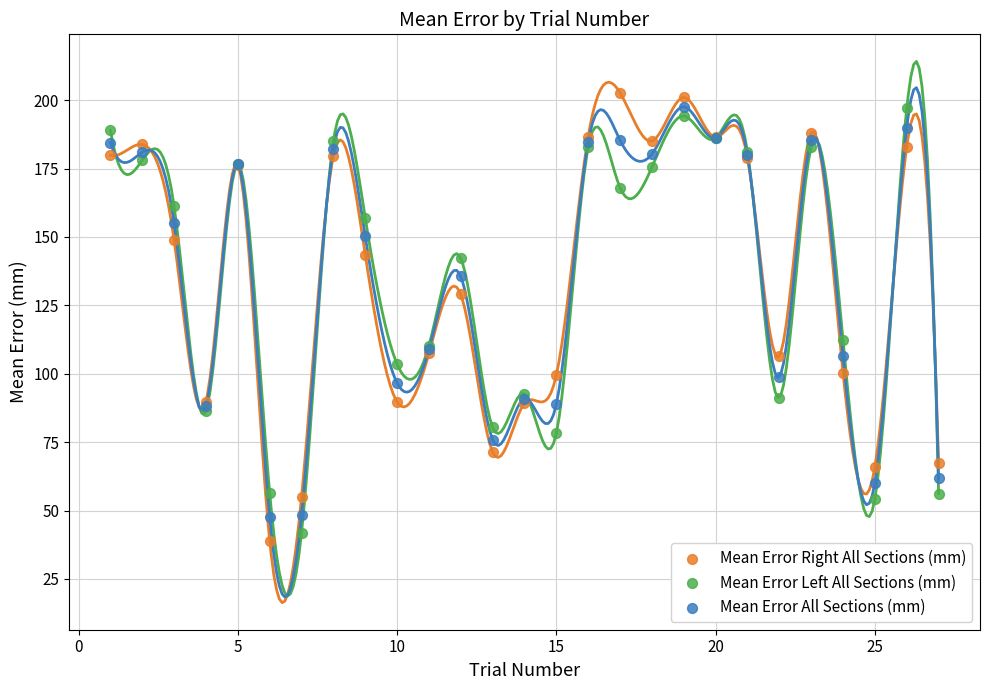

In the Mean Error All Sections (mm) series, what Y value is closest to 122?

108.9